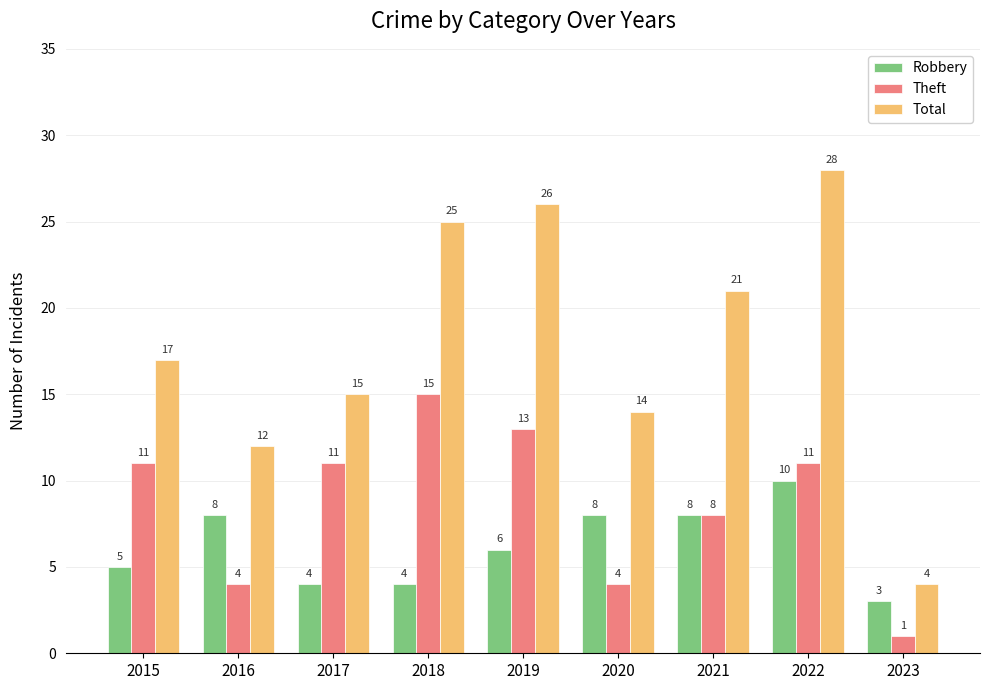

Reading left to right, extract all data points from this chart.

Robbery: 5	8	4	4	6	8	8	10	3
Theft: 11	4	11	15	13	4	8	11	1
Total: 17	12	15	25	26	14	21	28	4